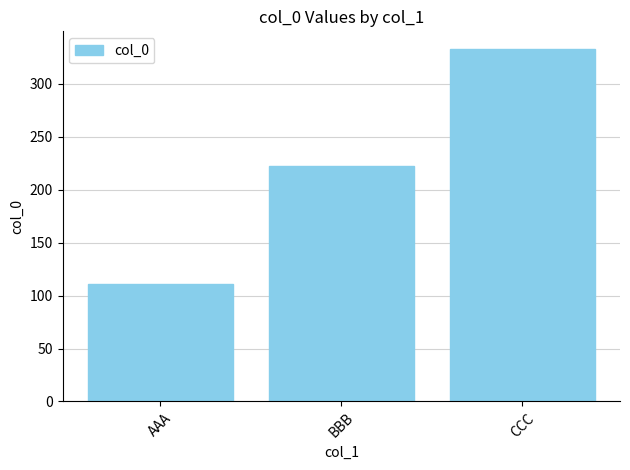

Reading left to right, transcribe all the data shown in this chart.

AAA=111	BBB=222	CCC=333